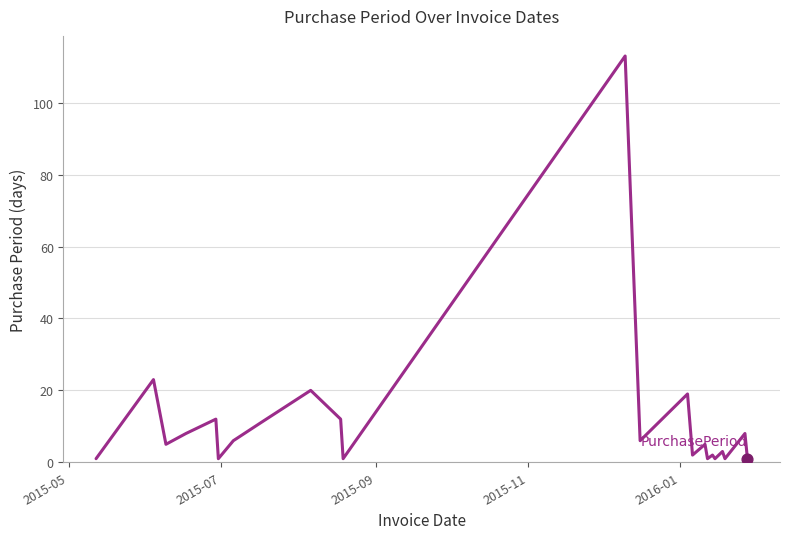

What is the greatest value displayed?

113